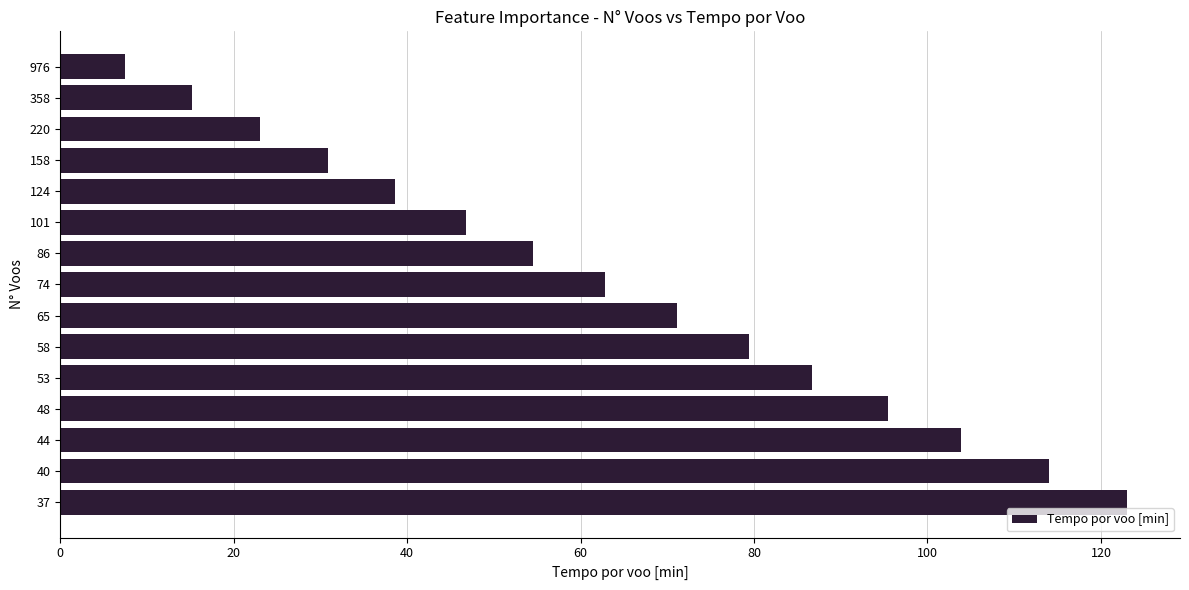

Between 40 and 65, which is larger?

40